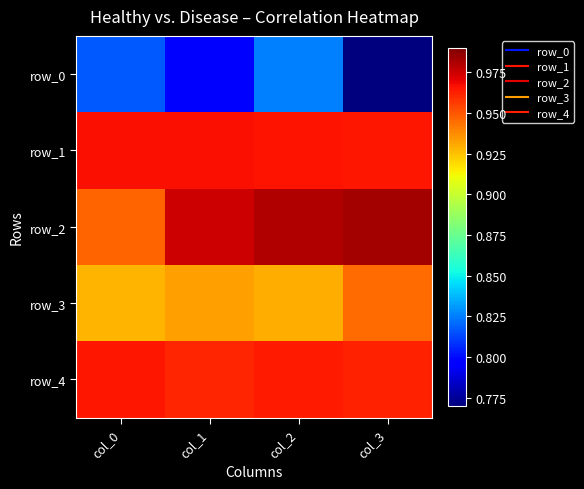

What is the minimum value for row_3?

0.9